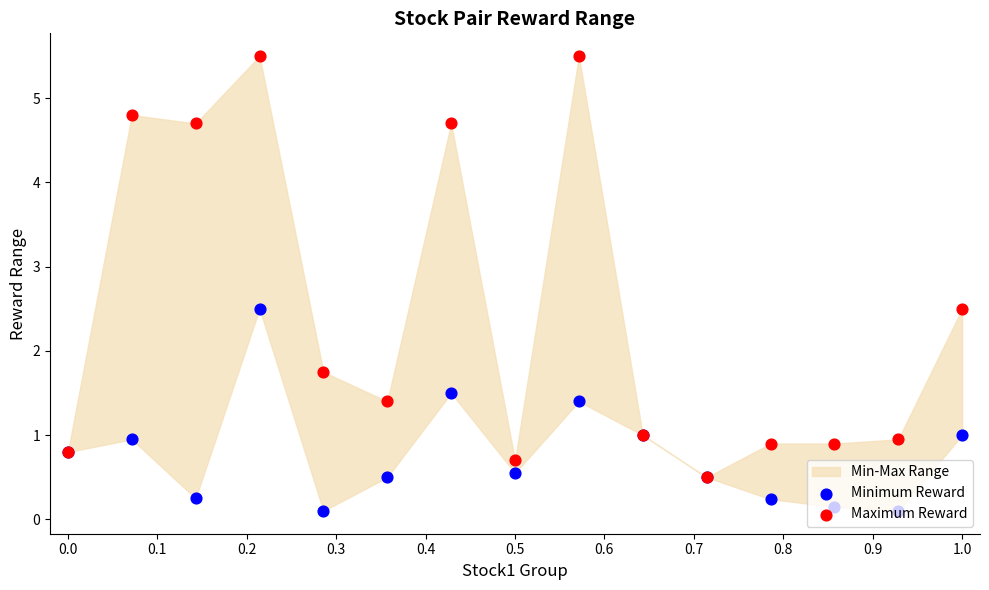

Which series has the largest total across all categories?

Maximum Reward